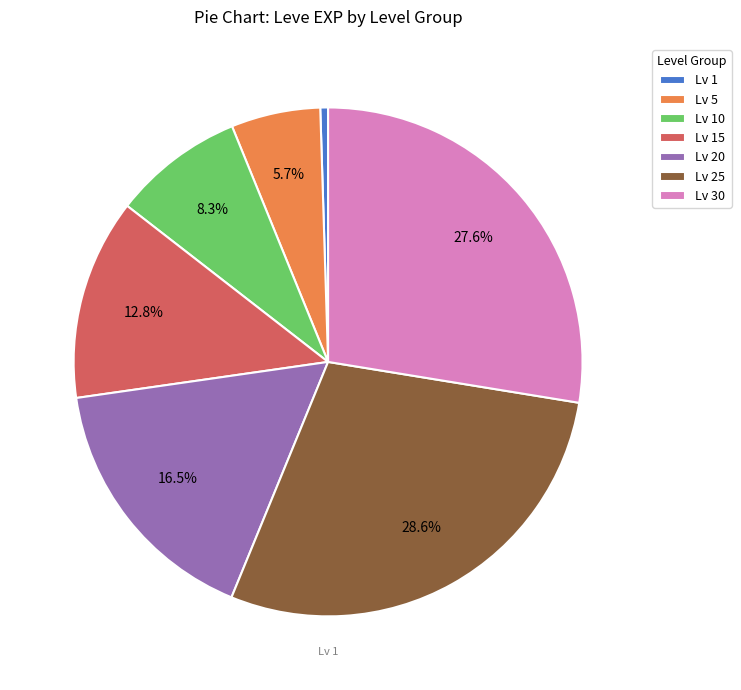

What is the total percentage of Lv 5 and Lv 20?

22.2%